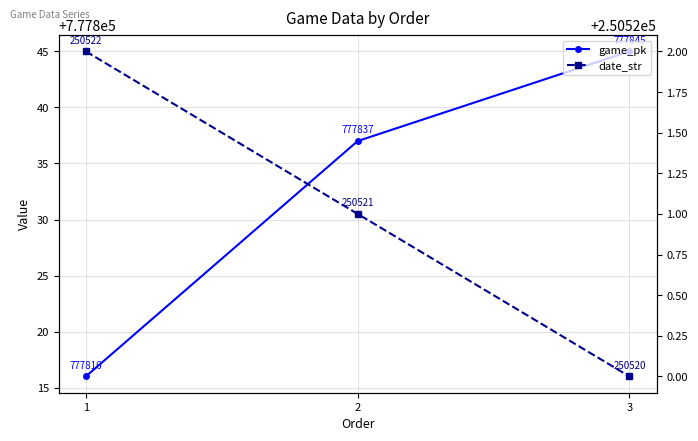

List the series in order of their overall mean, lowest first.

date_str, game_pk